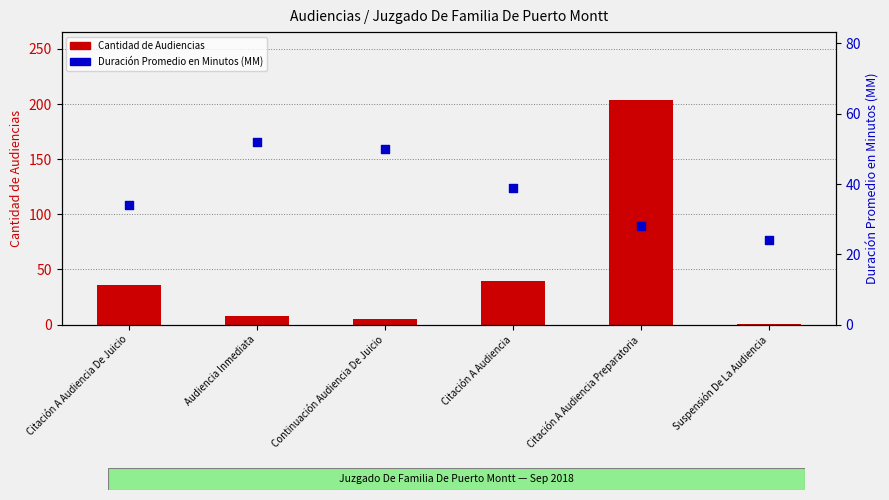

Which series has the largest total across all categories?

Cantidad de Audiencias